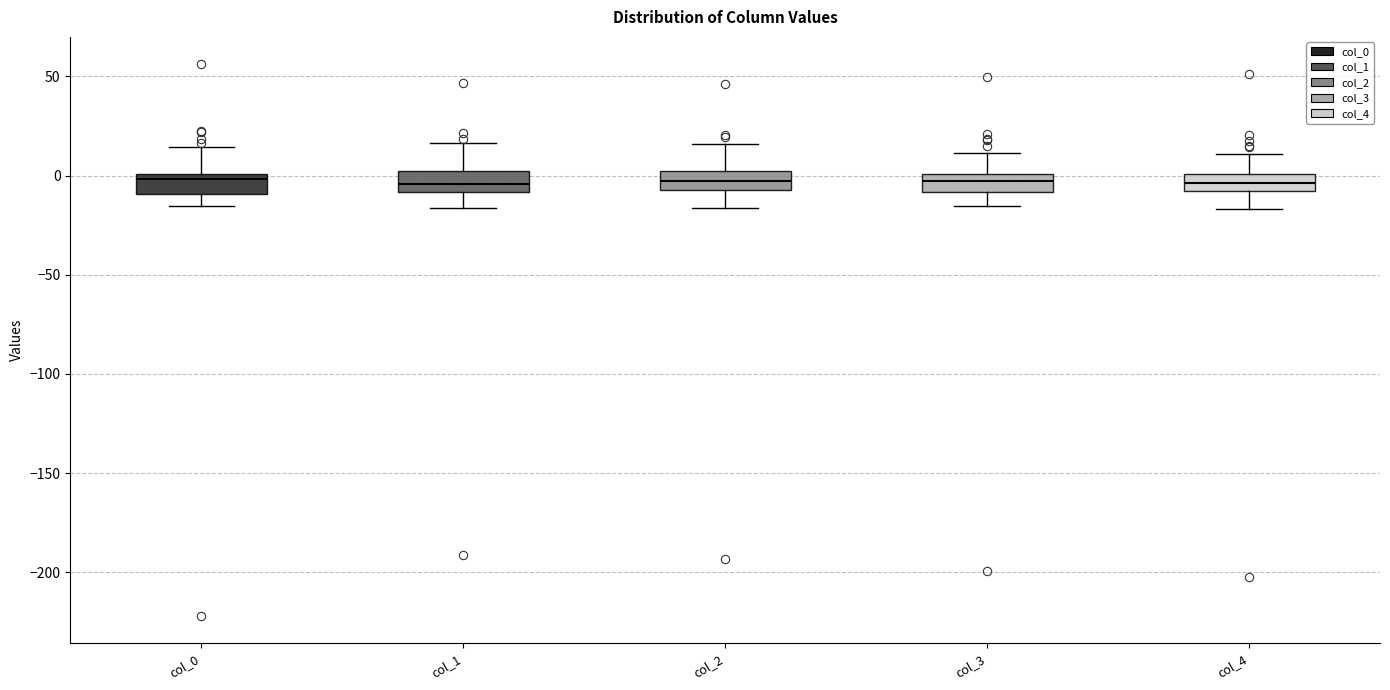

Where does the lower whisker of the box for col_0 end on the y-axis? The values are not printed on the chart, so give them approximately, as read against the axis.

-15